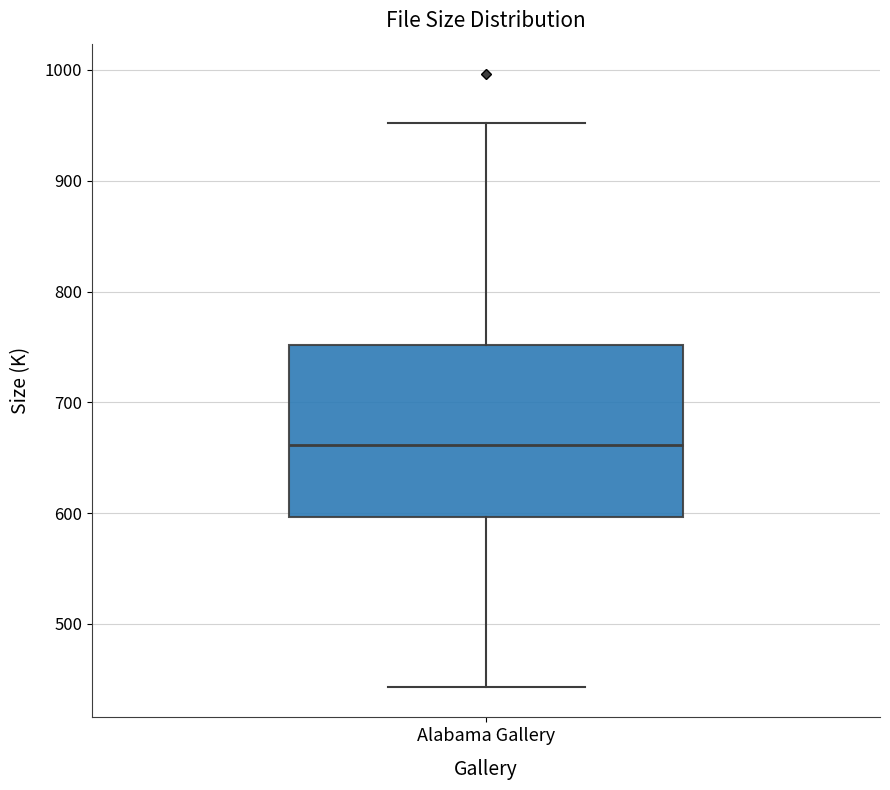

Where does the median line of the box for Alabama Gallery sit on the y-axis? The values are not printed on the chart, so give them approximately, as read against the axis.

660